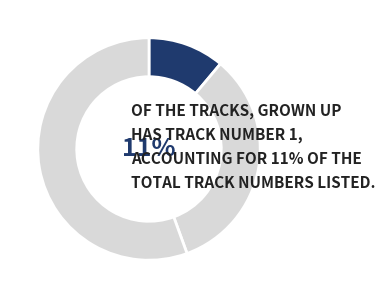

How many slices are in this pie chart?

3